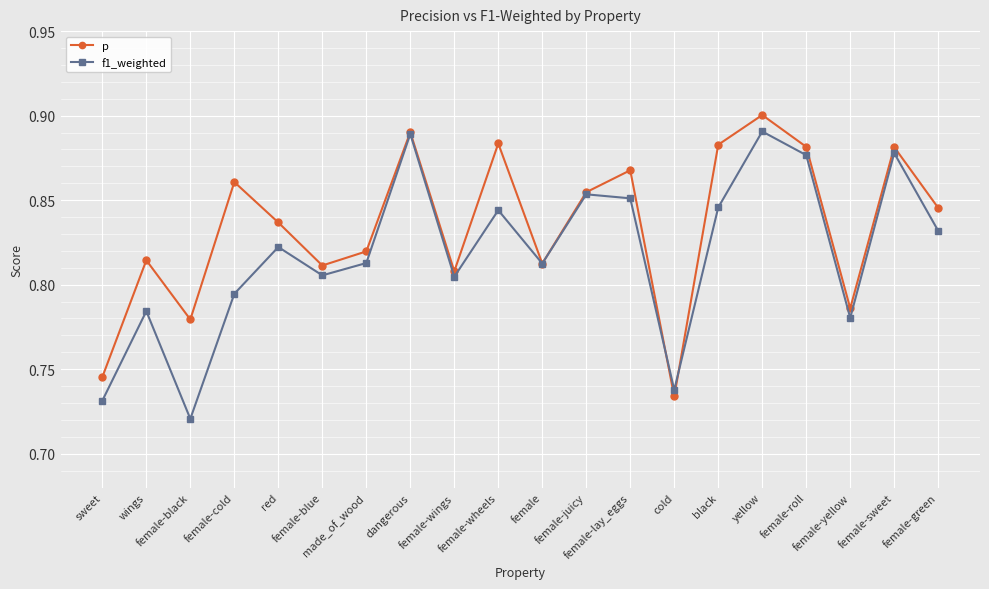

What is the label of the 5th point from the right?

yellow